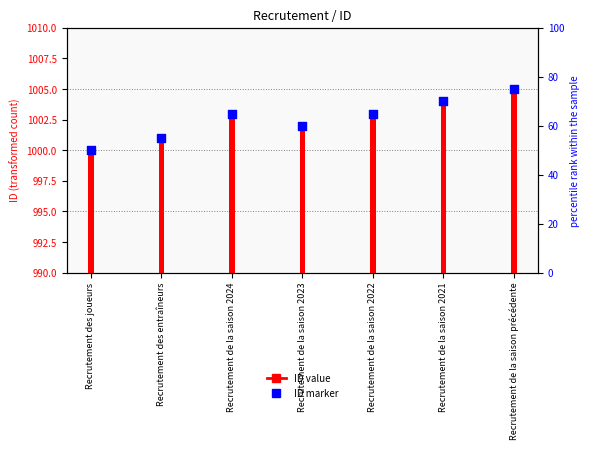

Is the value of ID marker at Recrutement de la saison 2021 greater than the value of ID value at Recrutement de la saison précédente?

No